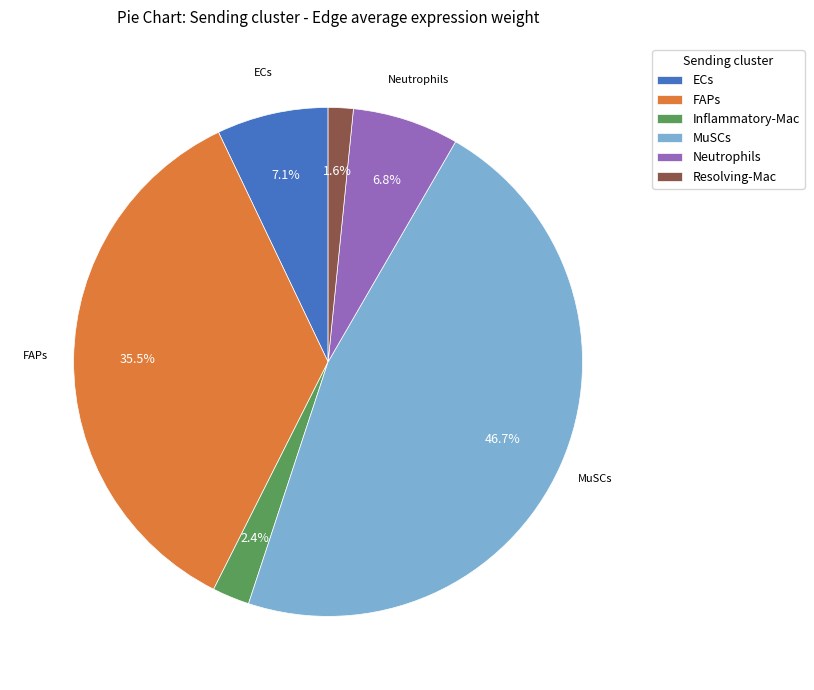

Which category has the smallest portion of the pie?

Resolving-Mac